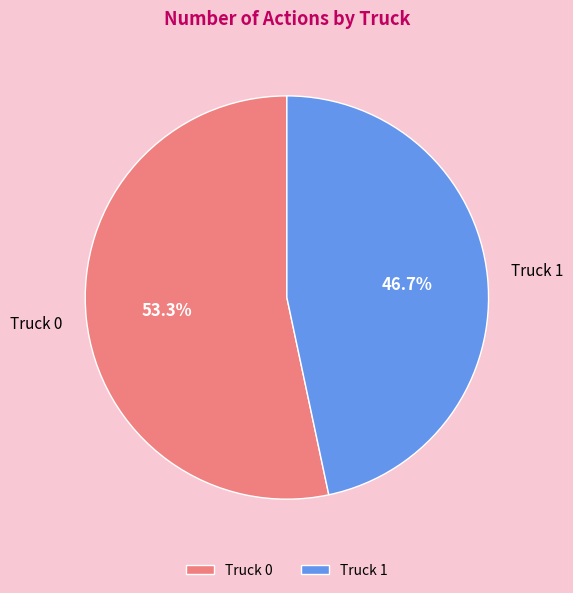

True or false: Truck 0 accounts for 53% of the total.

True